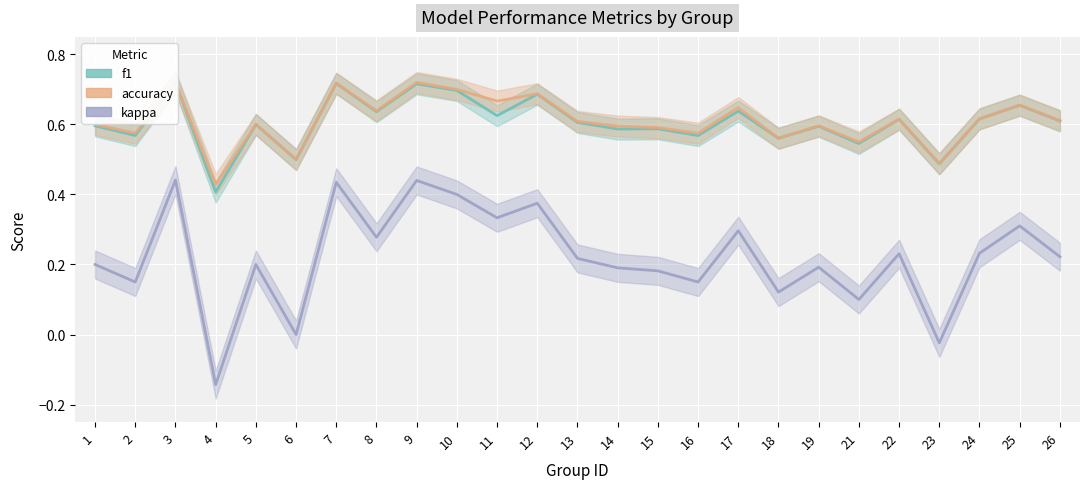

What is the difference between the maximum and second lowest values in the accuracy series?

0.2